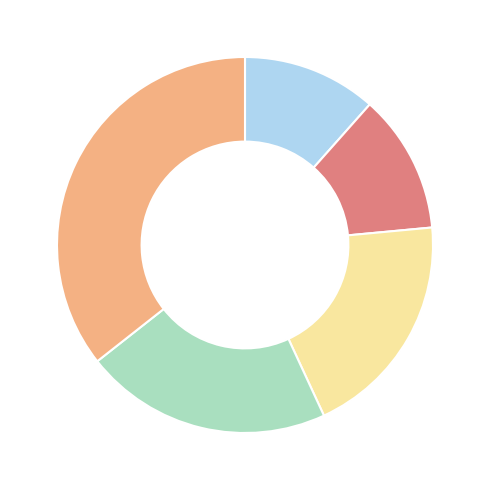

Is there any slice that represents more than half of the pie?

No